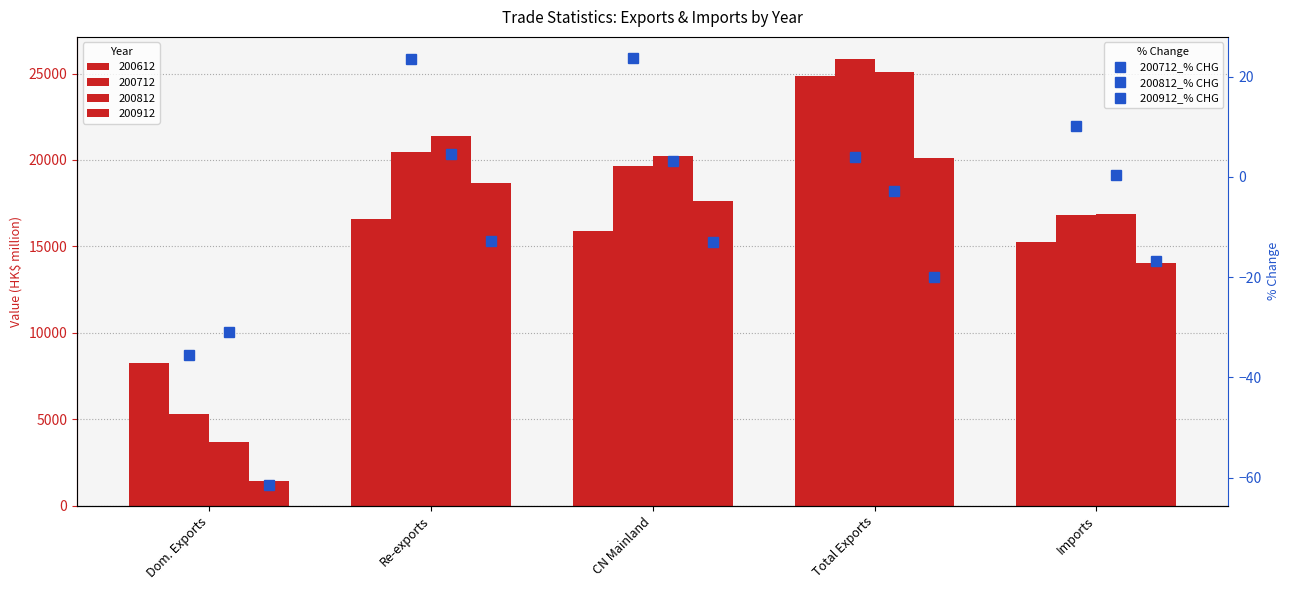

What is the value of the 200812_% CHG bar at the 3rd from the left?

3.1